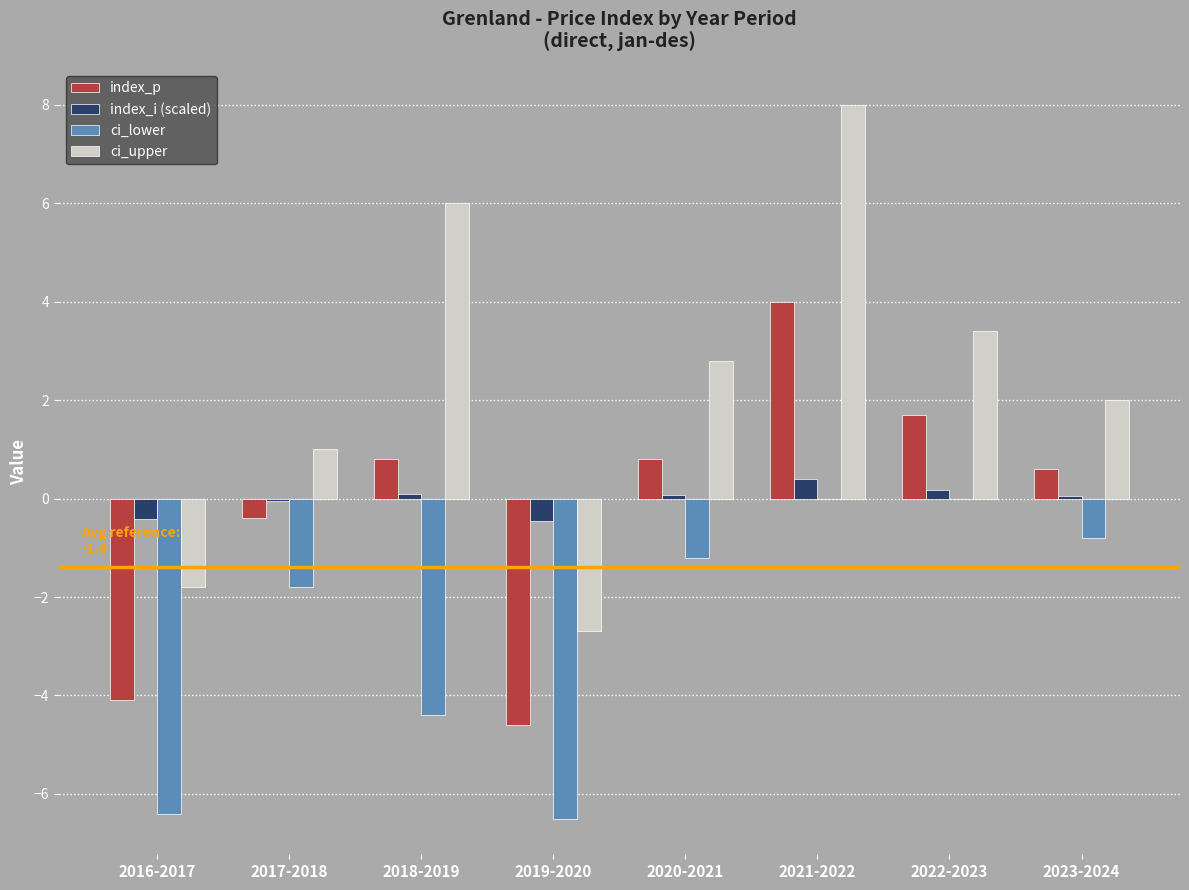

How many series are shown in this chart?

4